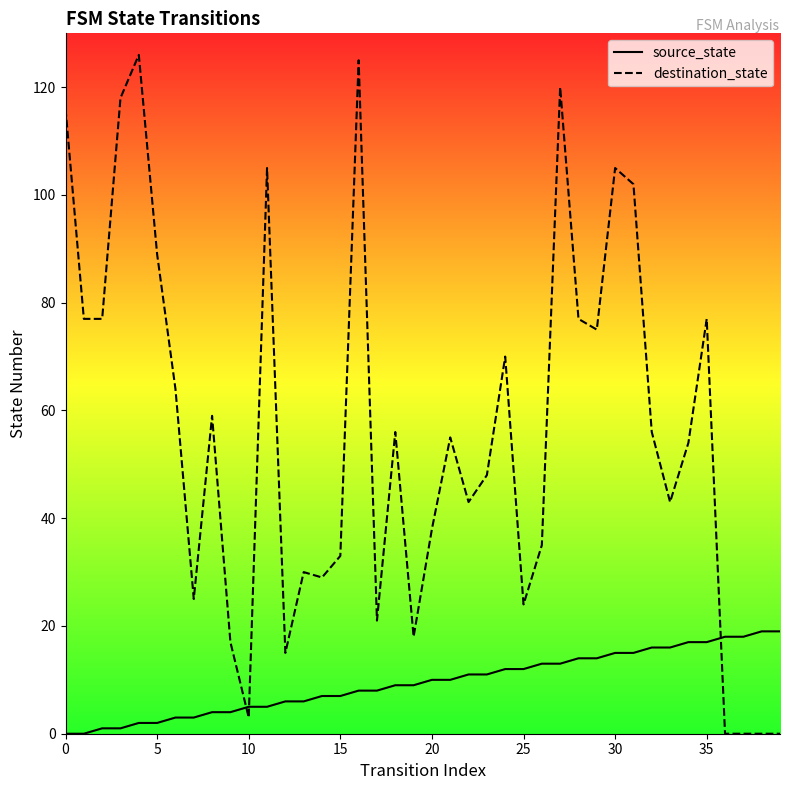

Does the chart have visible grid lines?

No